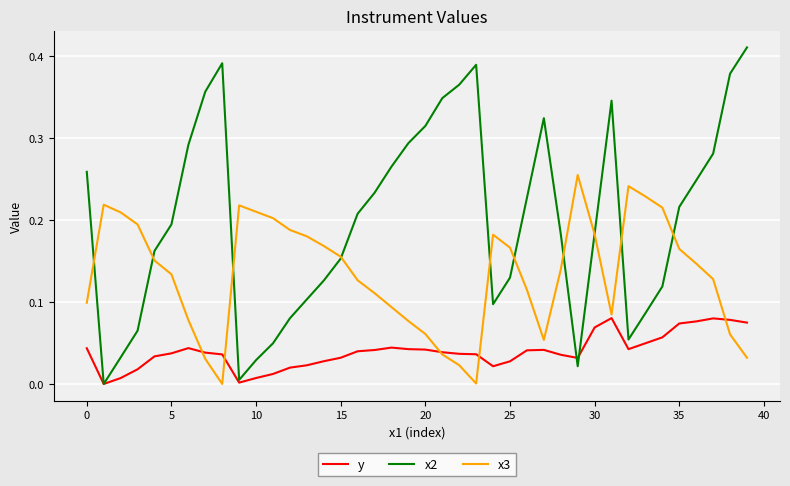

Which series has the largest range (max minus min)?

x2